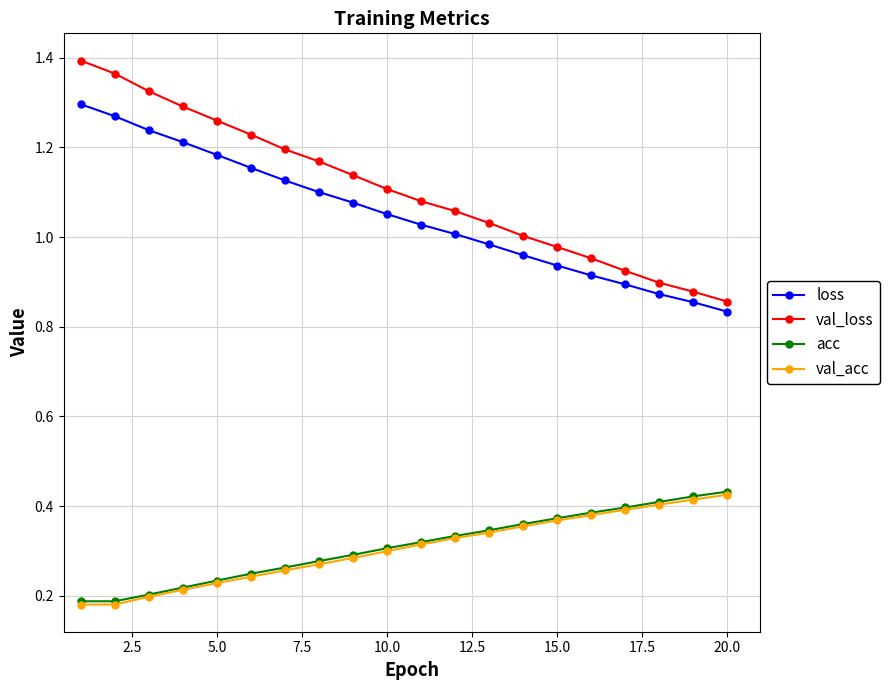

What are all the series names shown in the legend?

loss, val_loss, acc, val_acc